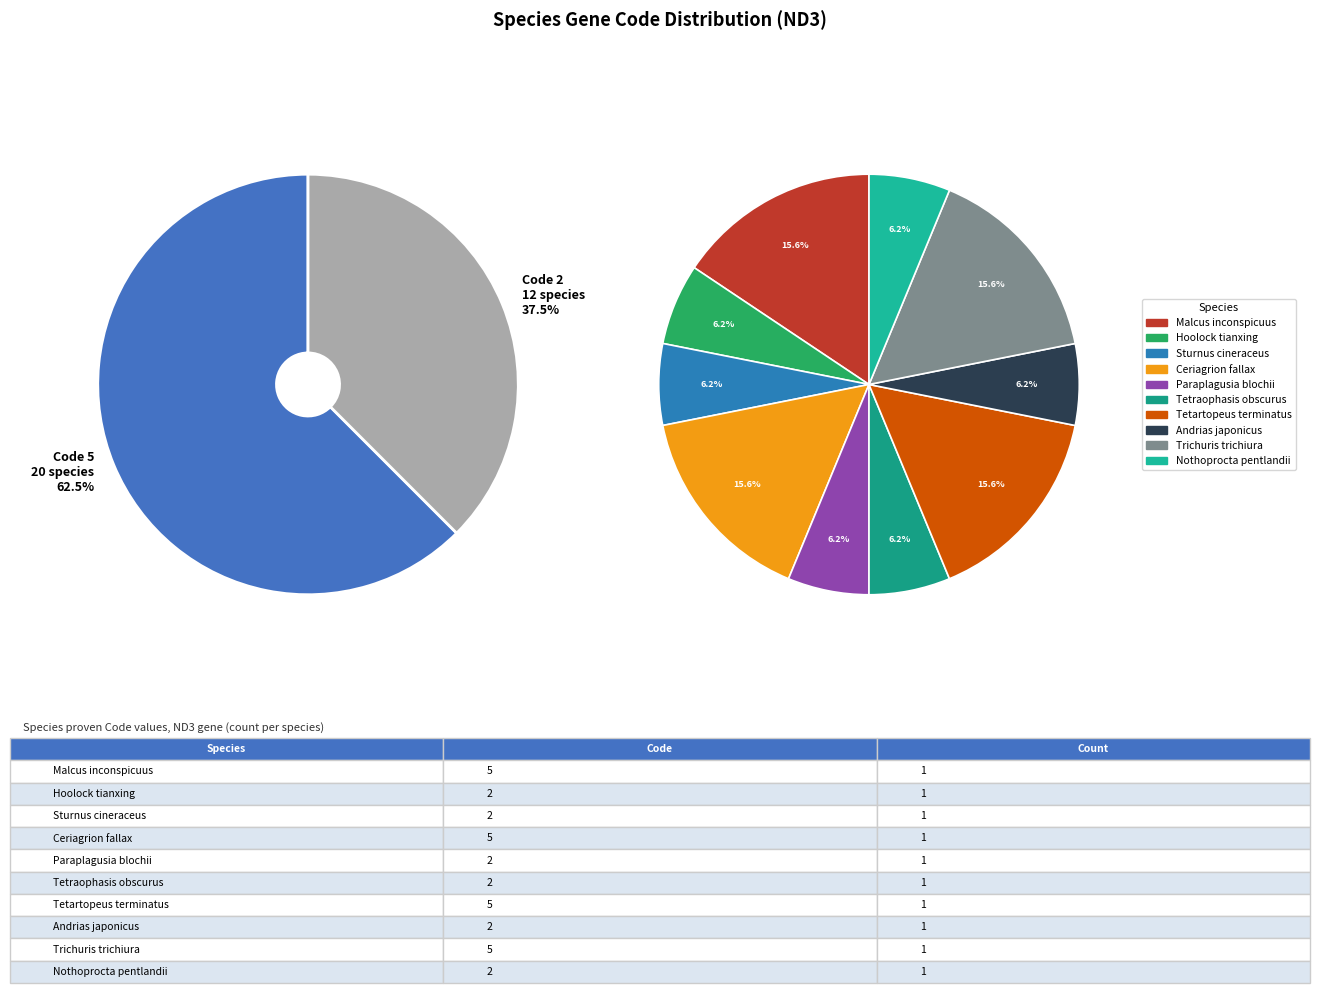

Is Andrias japonicus the majority of the pie?

No